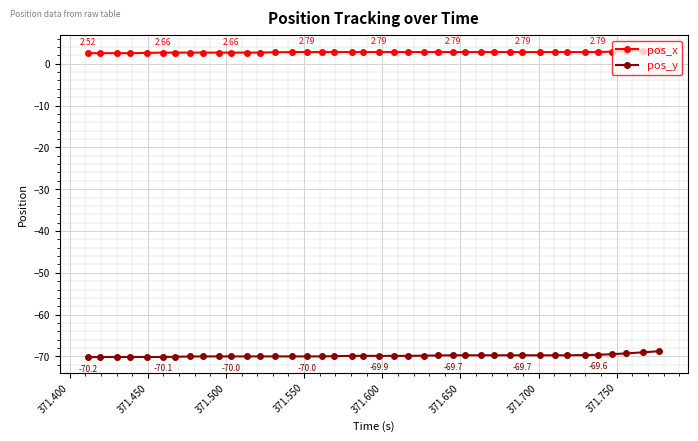

True or false: pos_x and pos_y intersect in this chart.

False